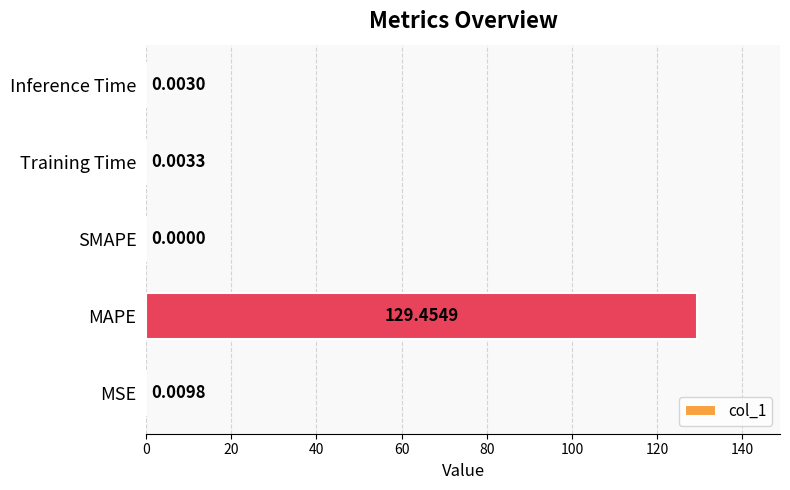

How many categories are shown in the chart?

5